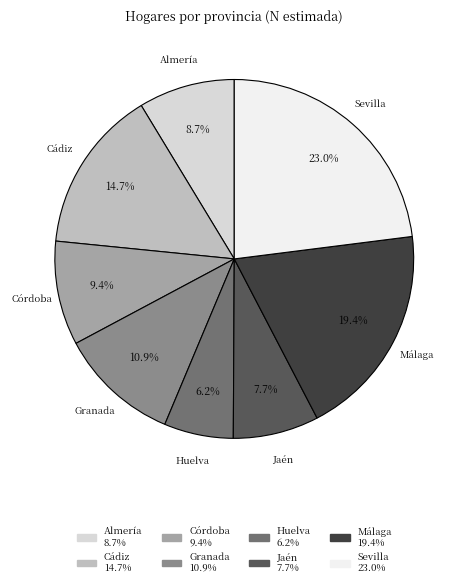

Count the number of slices in the pie.

8